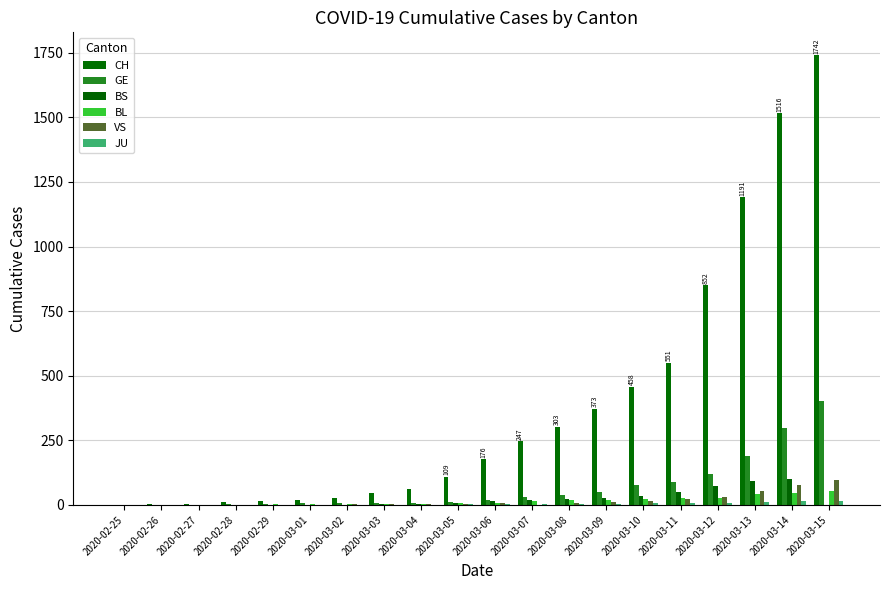

Which label corresponds to the largest value in the chart?

2020-03-15